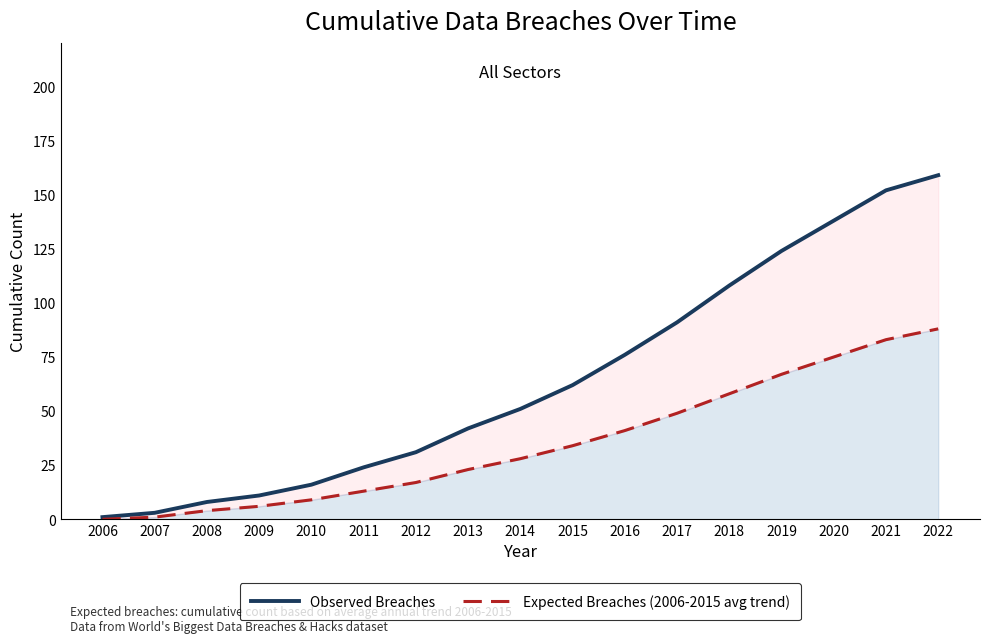

Between 2012 and 2019, which series saw the biggest shift?

Observed Breaches